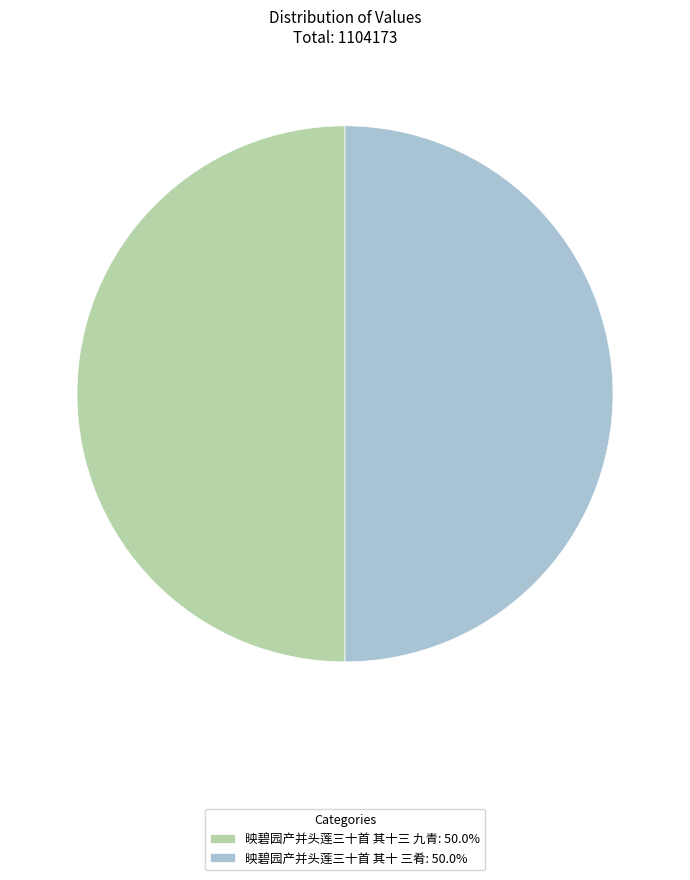

Combined, do 映碧园产并头莲三十首 其十三 九青: 50.0% and 映碧园产并头莲三十首 其十 三肴: 50.0% account for over 50%?

Yes